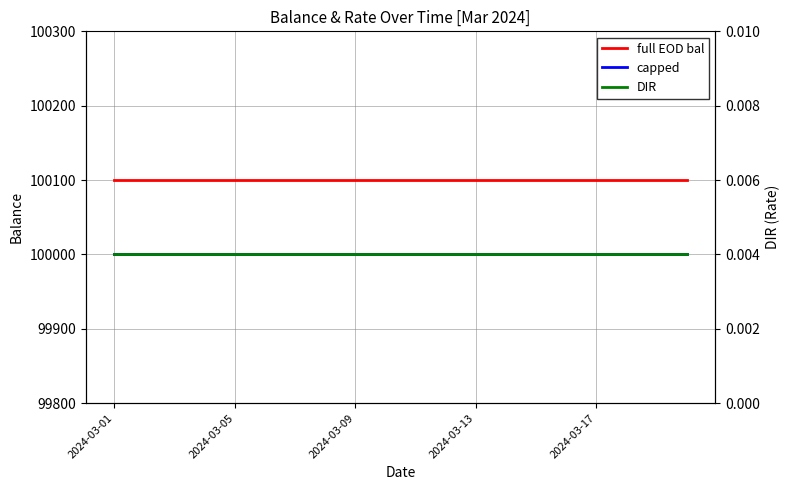

What position from the left is 6?

7